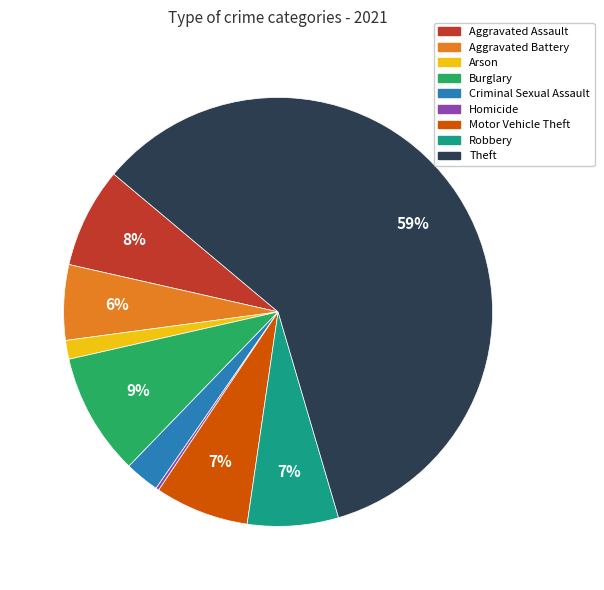

True or false: Theft accounts for 59% of the total.

True